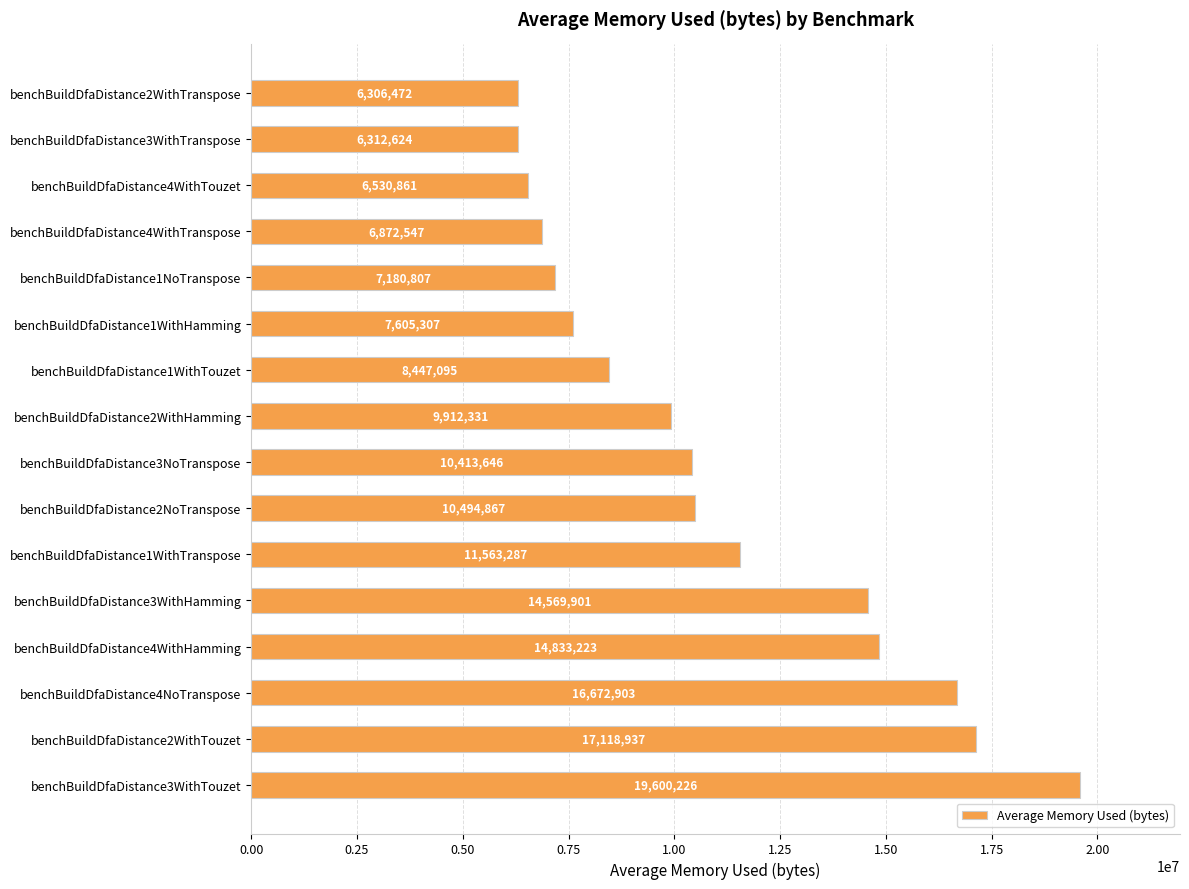

List the labels in order of value, smallest first.

benchBuildDfaDistance2WithTranspose, benchBuildDfaDistance3WithTranspose, benchBuildDfaDistance4WithTouzet, benchBuildDfaDistance4WithTranspose, benchBuildDfaDistance1NoTranspose, benchBuildDfaDistance1WithHamming, benchBuildDfaDistance1WithTouzet, benchBuildDfaDistance2WithHamming, benchBuildDfaDistance3NoTranspose, benchBuildDfaDistance2NoTranspose, benchBuildDfaDistance1WithTranspose, benchBuildDfaDistance3WithHamming, benchBuildDfaDistance4WithHamming, benchBuildDfaDistance4NoTranspose, benchBuildDfaDistance2WithTouzet, benchBuildDfaDistance3WithTouzet